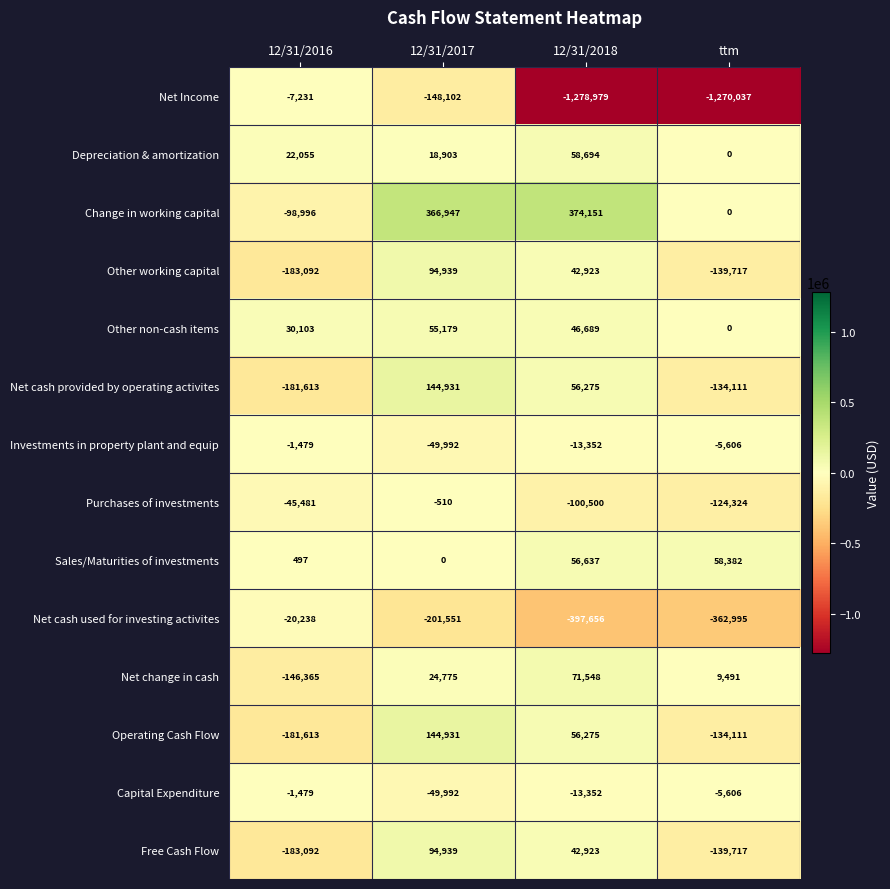

How many distinct data groups are displayed?

14